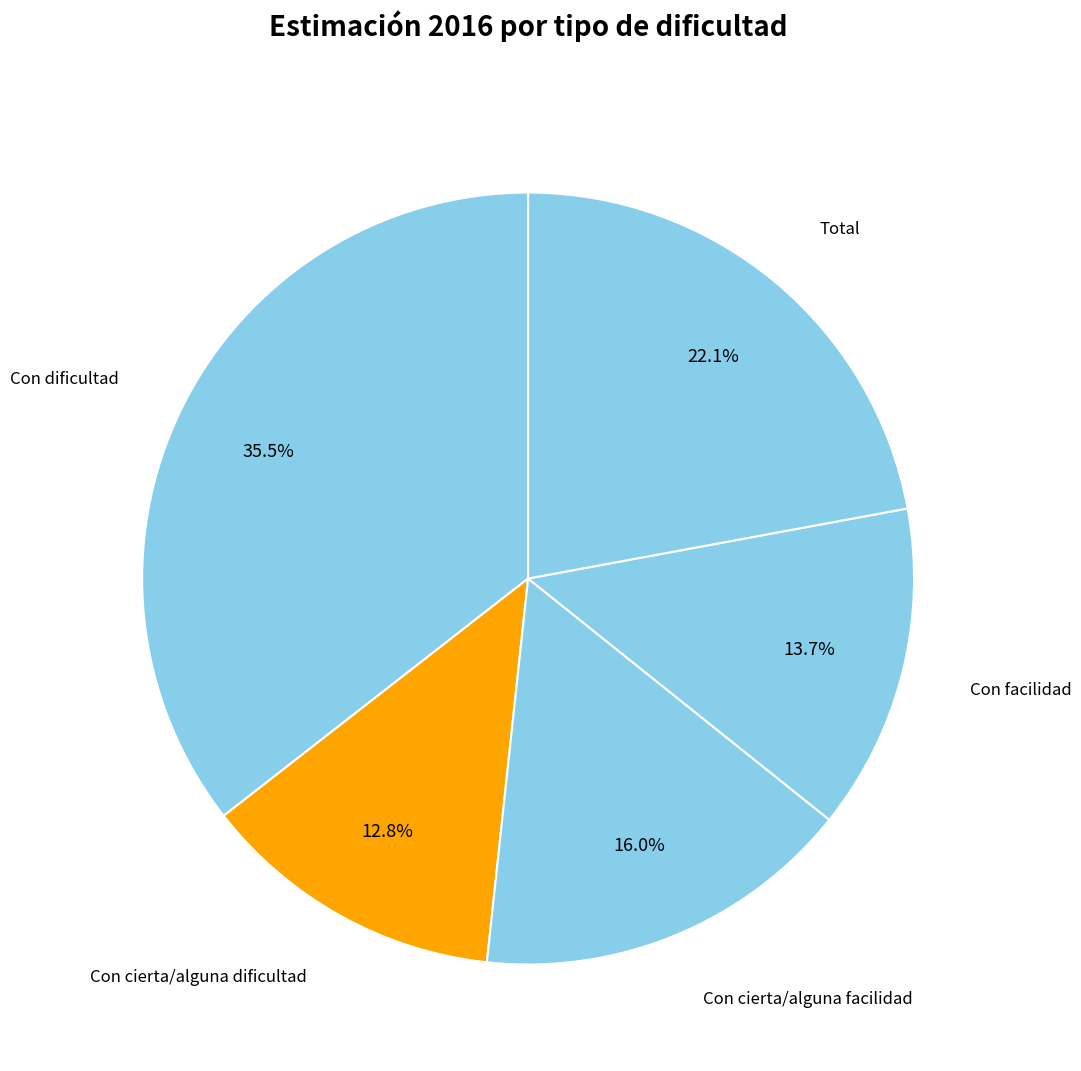

How many slices are in this pie chart?

5